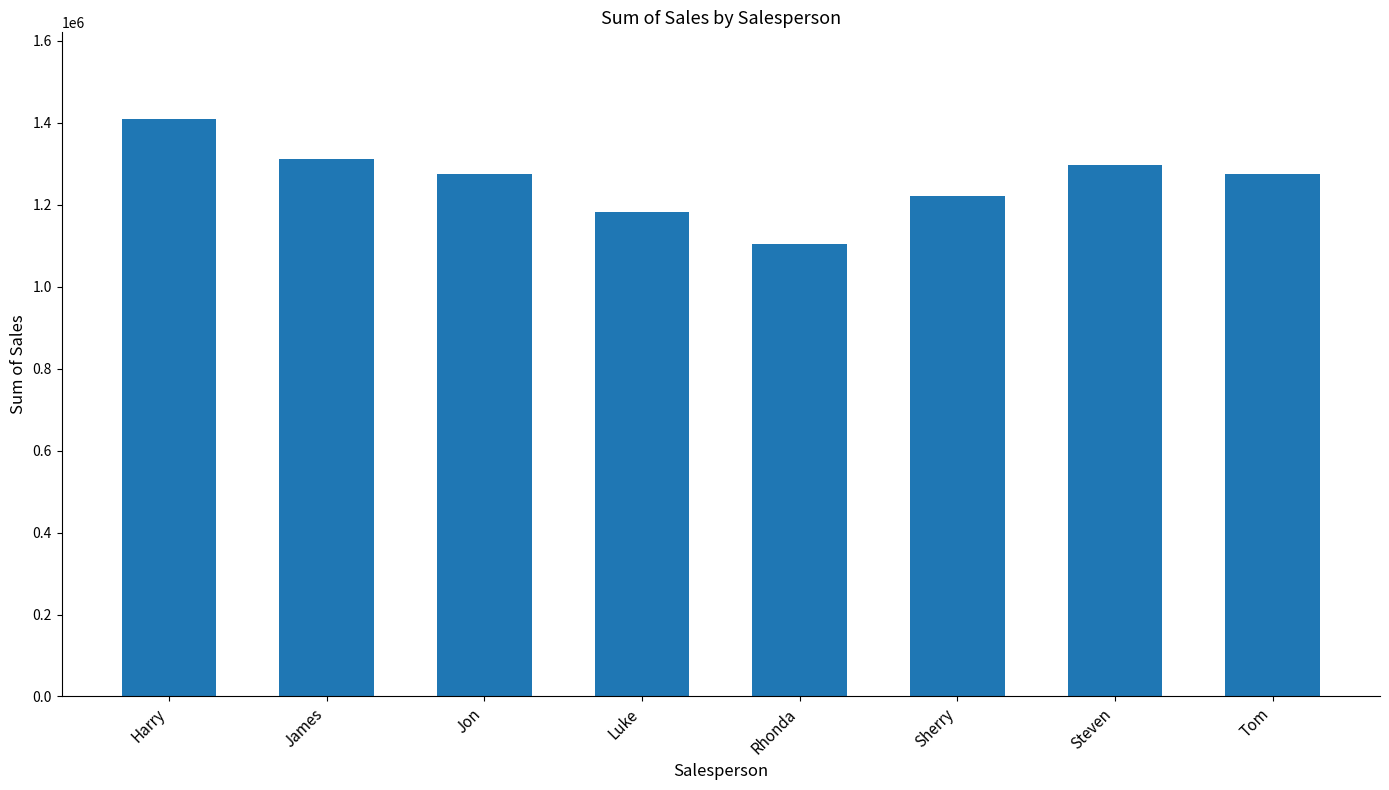

Which category has the lowest value across all series?

Rhonda